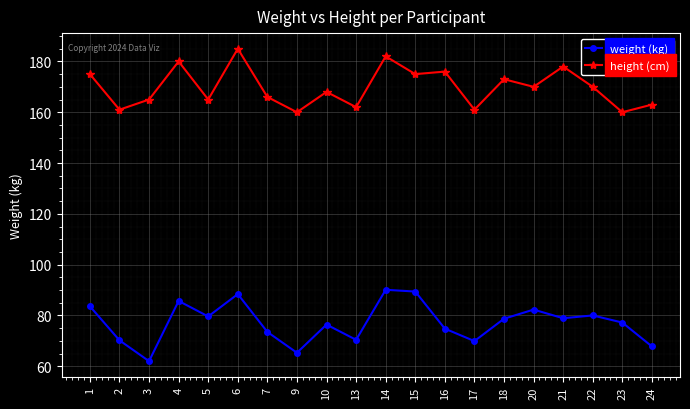

What is the total value across all series at 21?

256.9